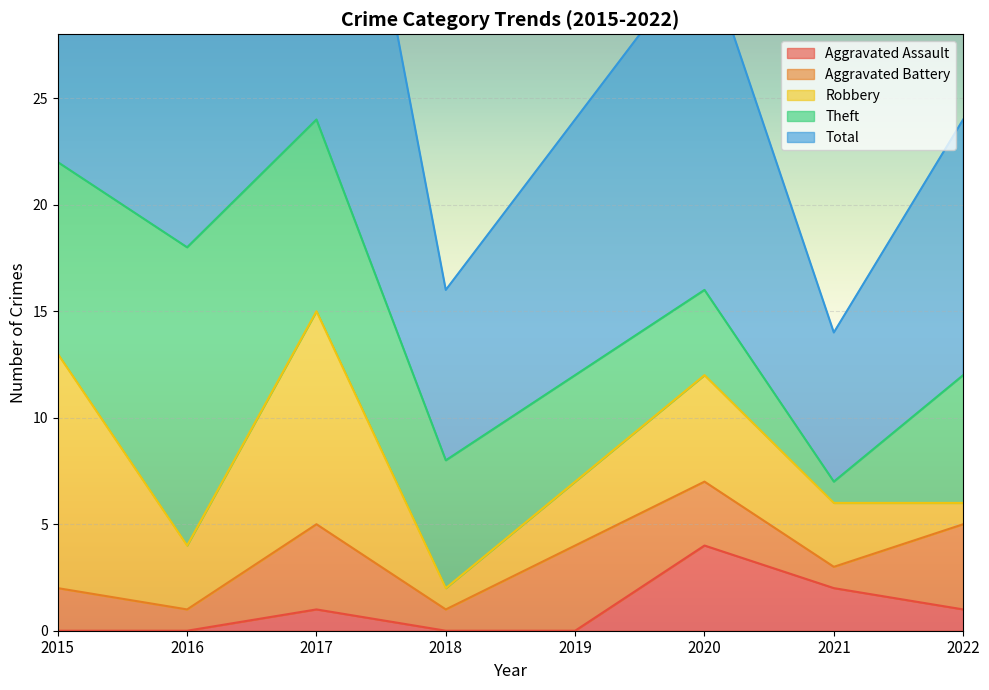

At which category is the sum across all series the highest?

2017